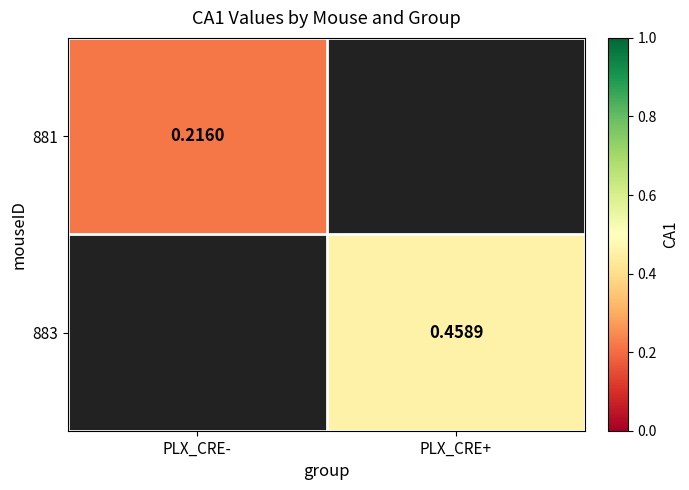

Is it true that 881 equals 0.3 at PLX_CRE-?

False